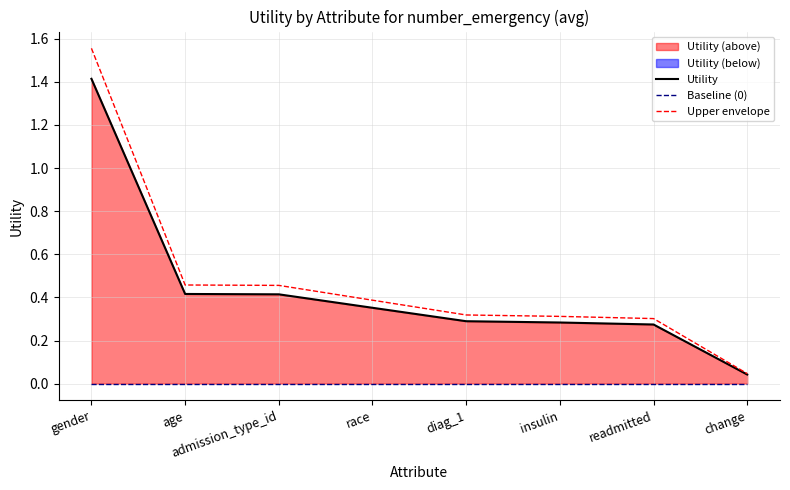

Where is Upper envelope nearest to the value 0?

change